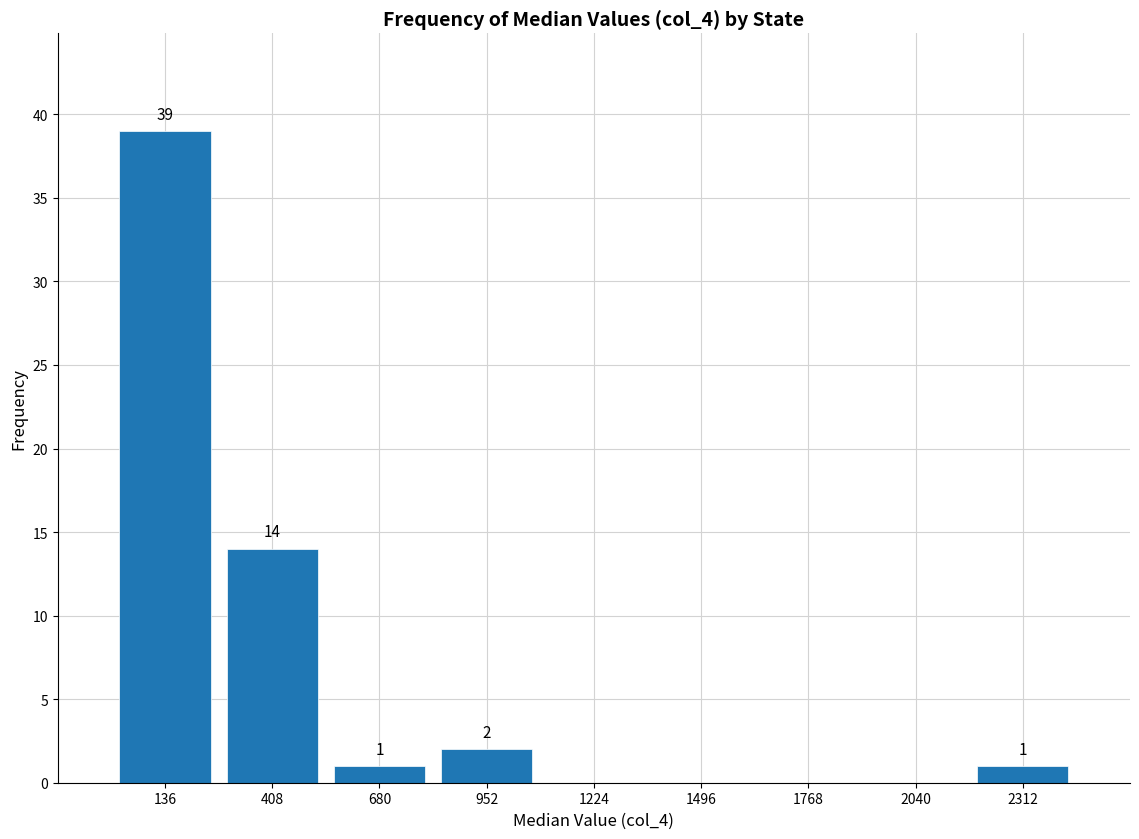

Which range on the x-axis has the tallest bar?

0 to 250